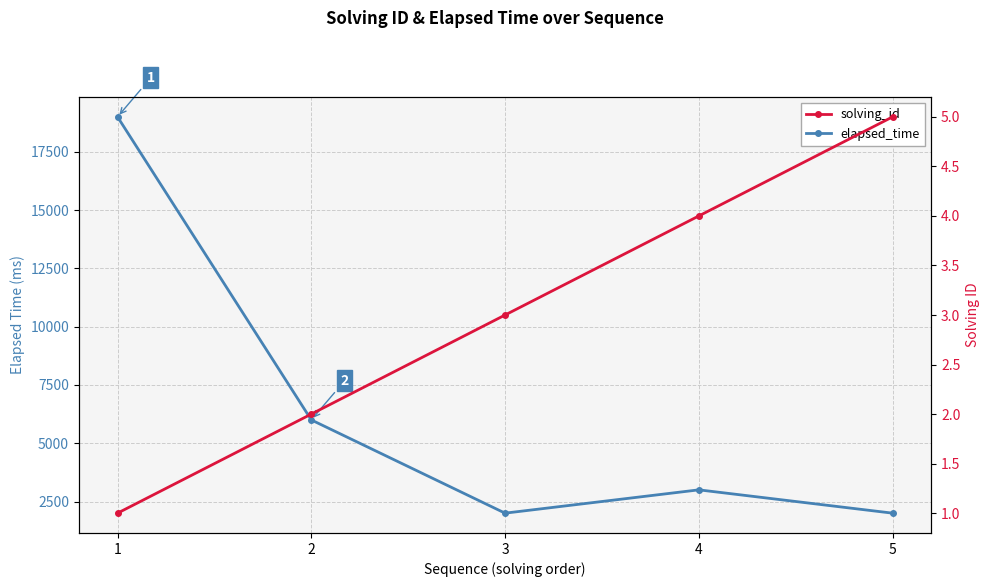

What is the approximate value of solving_id at 1?

1